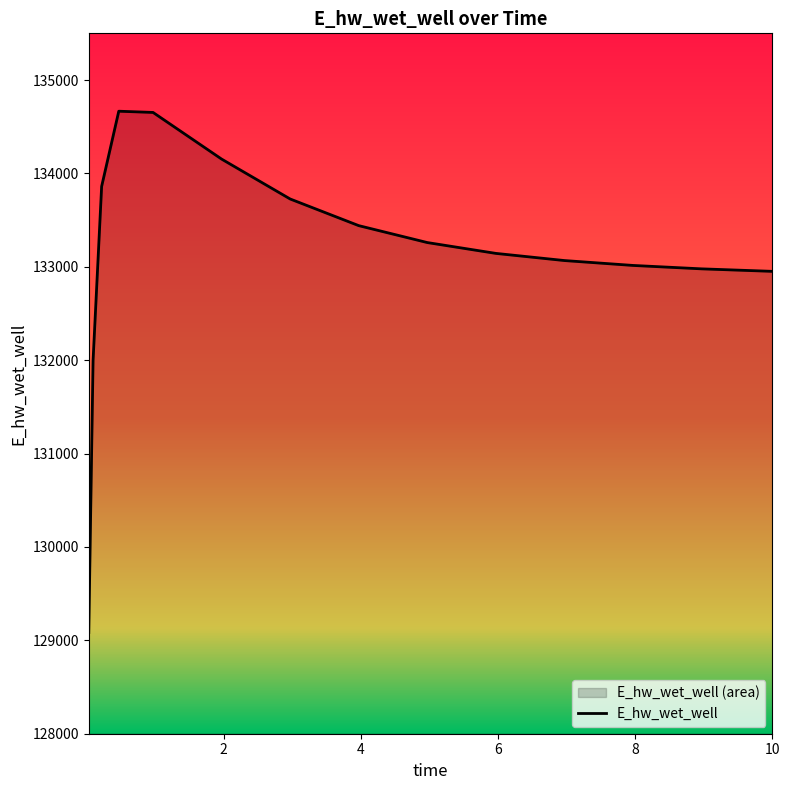

Where does the data first go above 133143?

0.21875